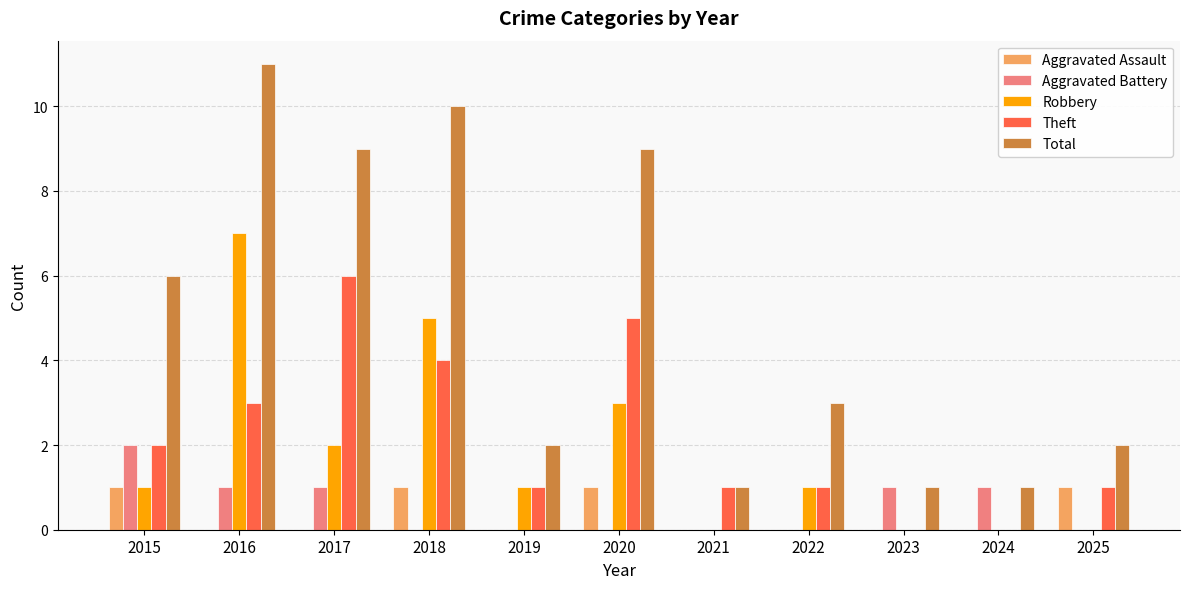

At which category is the sum across all series the highest?

2016